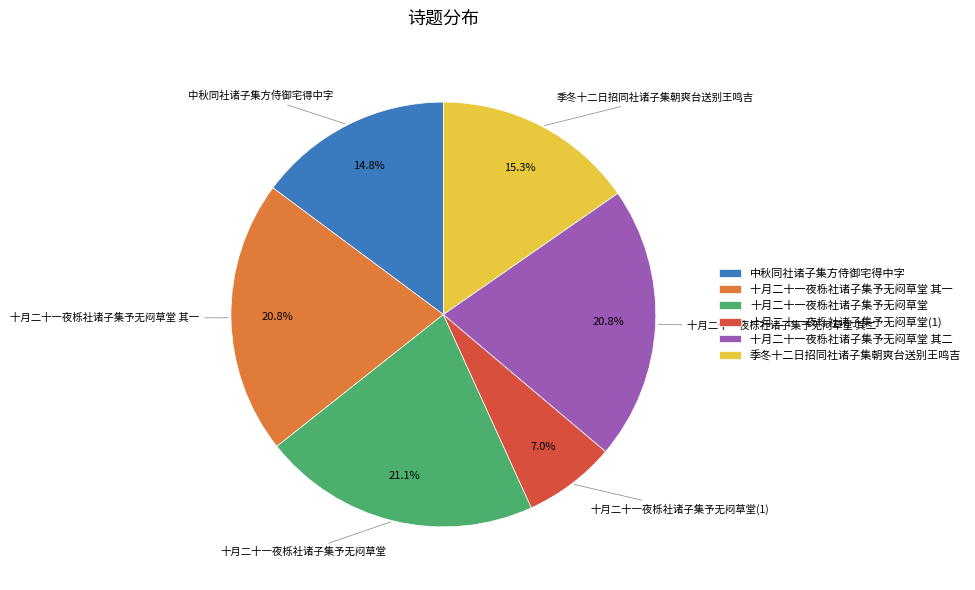

True or false: 十月二十一夜栎社诸子集予无闷草堂 其二 accounts for 10% of the total.

False